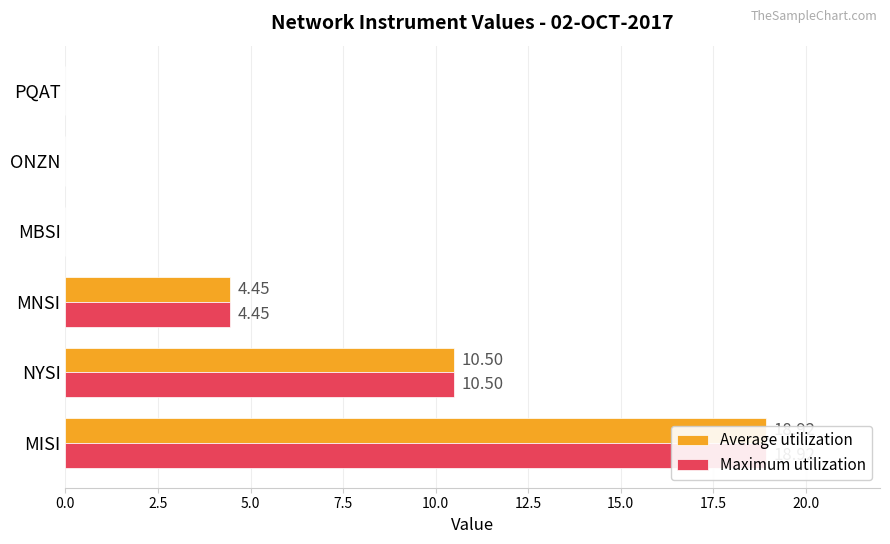

Which series has the largest total across all categories?

Average utilization